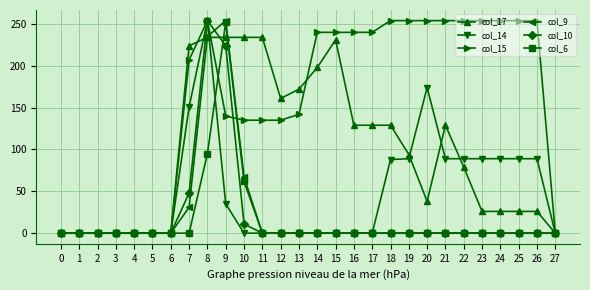

What is the spread (max minus min) of values at 7?

224